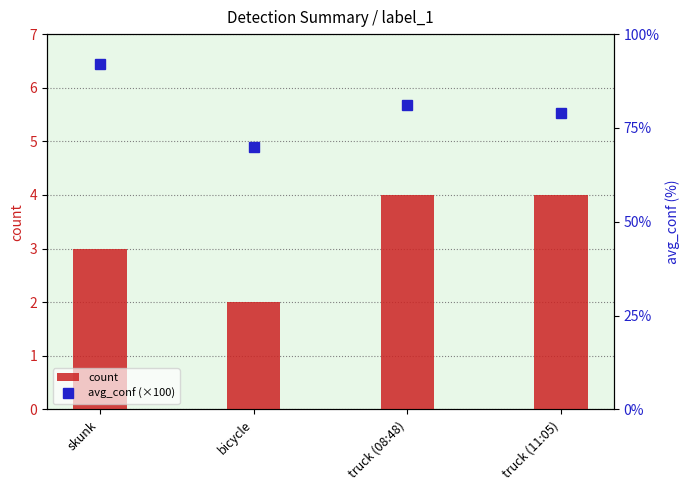

Which series changed the most between skunk and truck (11:05)?

avg_conf (×100)